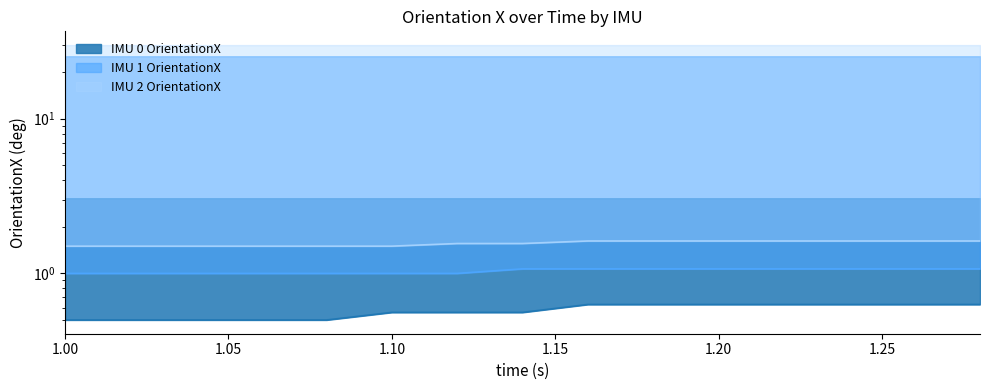

True or false: IMU 1 OrientationX and IMU 2 OrientationX cross at least once.

False